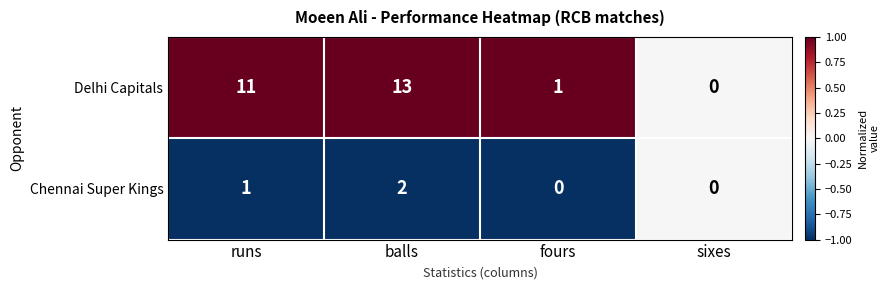

At which label does Delhi Capitals reach its peak?

balls